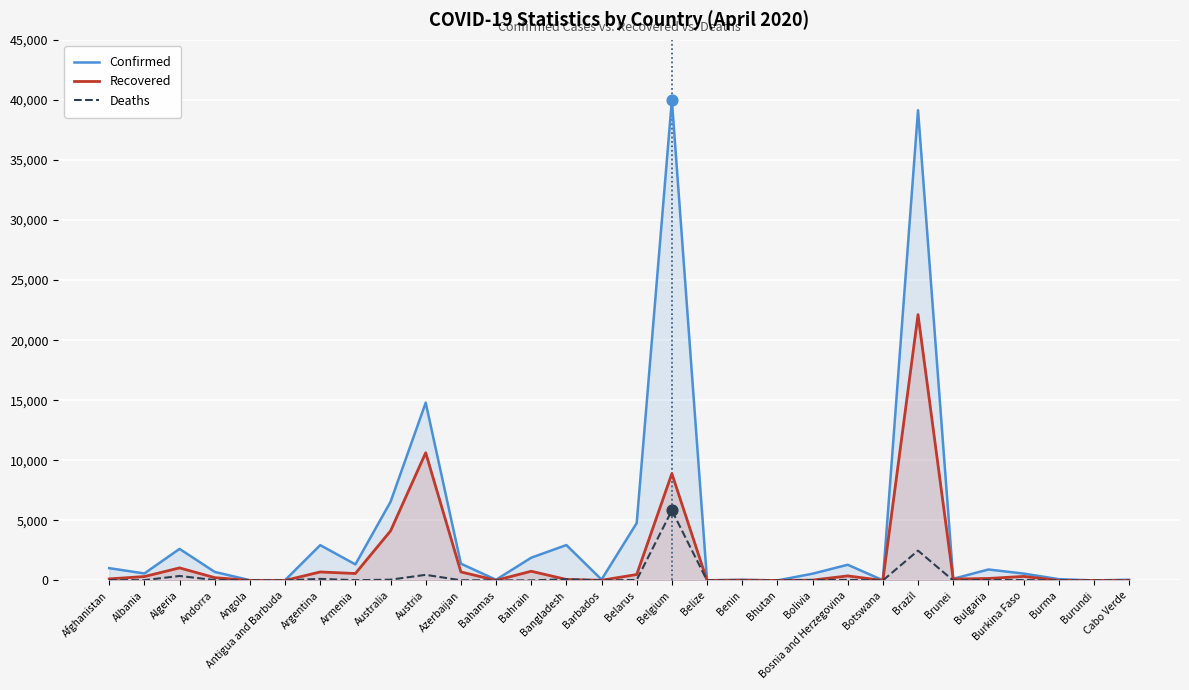

What are all the series names shown in the legend?

Confirmed, Recovered, Deaths